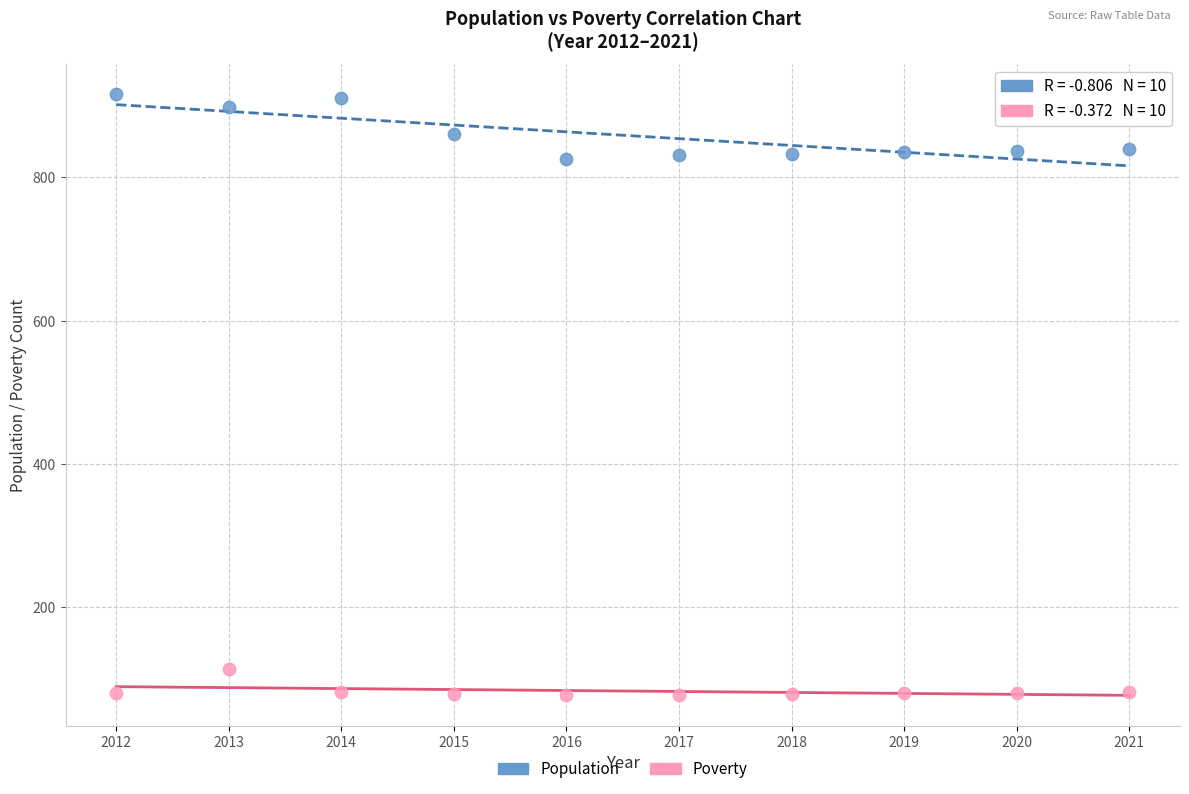

Which series reaches the maximum Y coordinate?

Population